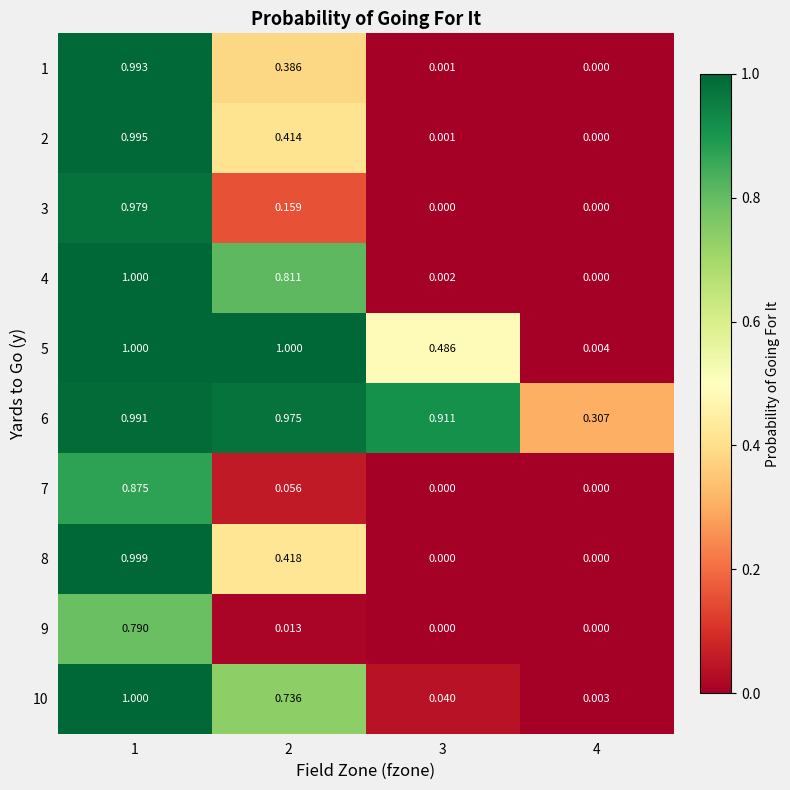

Rank the series at 2 from highest to lowest value.

5, 6, 4, 10, 8, 2, 1, 3, 7, 9